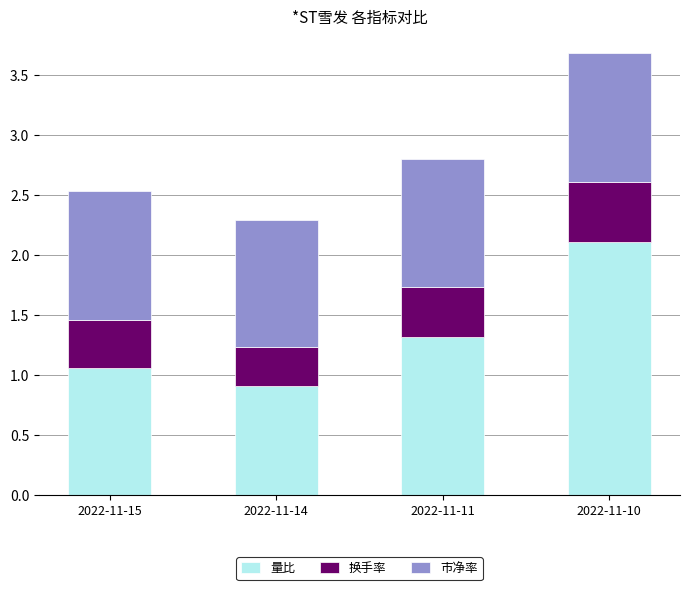

True or false: 量比 has a value of 0.5 at 2022-11-15.

False